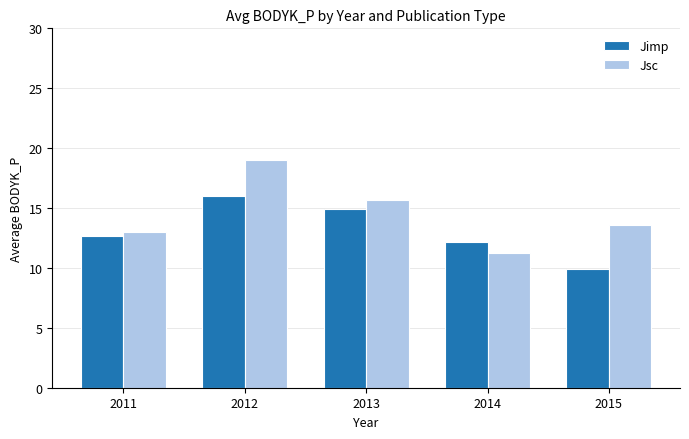

The value of Jimp at 2011 is 20.6. True or false?

False